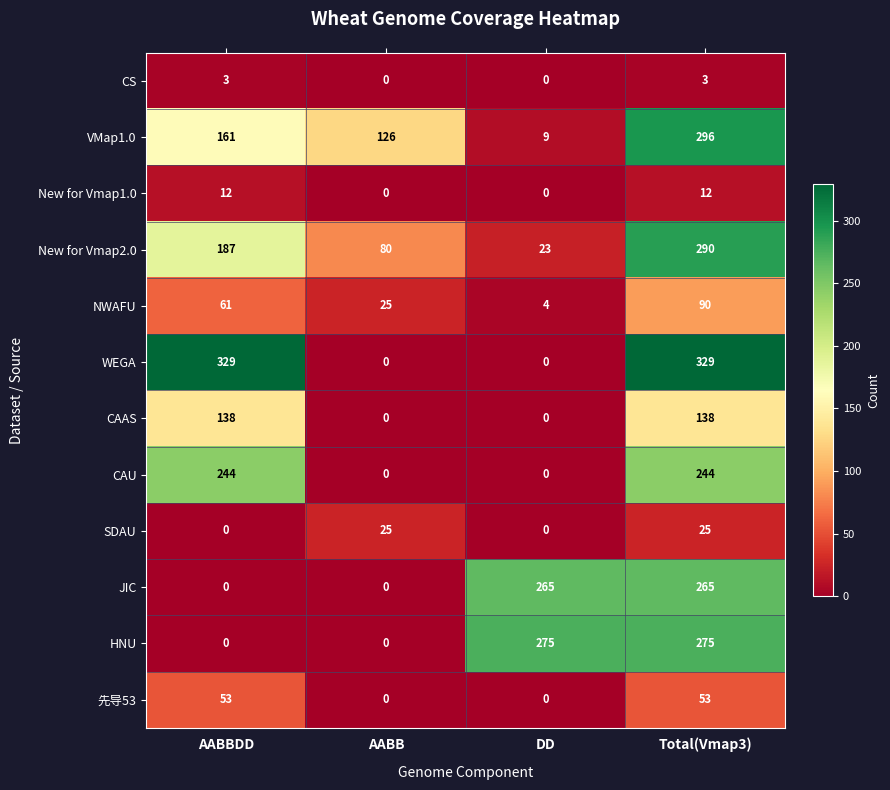

What is the sum of the 先导53 values at AABB and AABBDD?

53